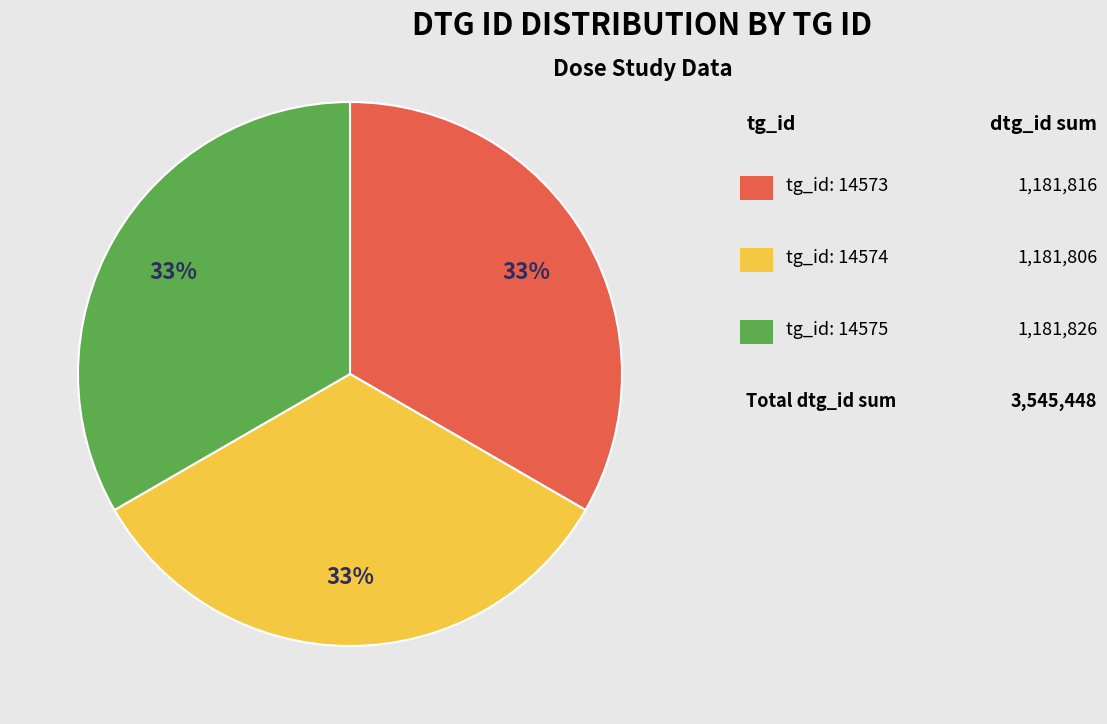

Is there a majority slice in this chart?

No